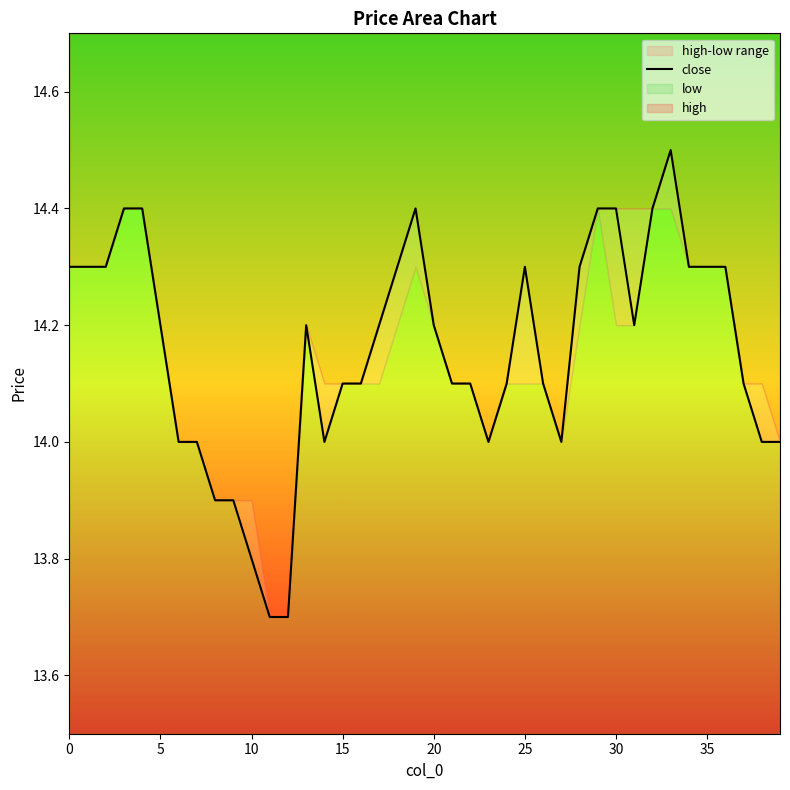

Which has a higher value, 10 or 32?

32